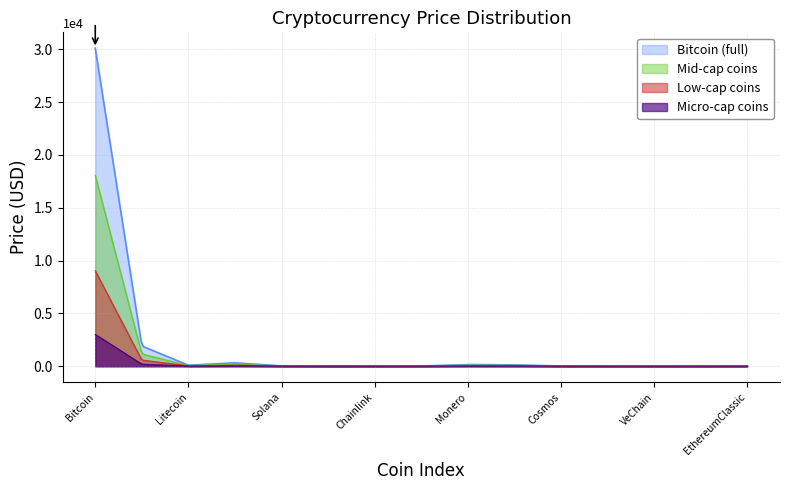

Does the chart have visible grid lines?

Yes